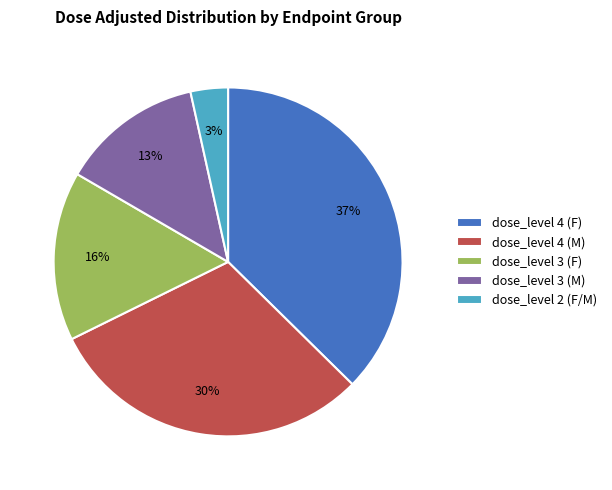

To the nearest percent, what is the combined percentage of dose_level 4 (F) and dose_level 3 (M)?

51%